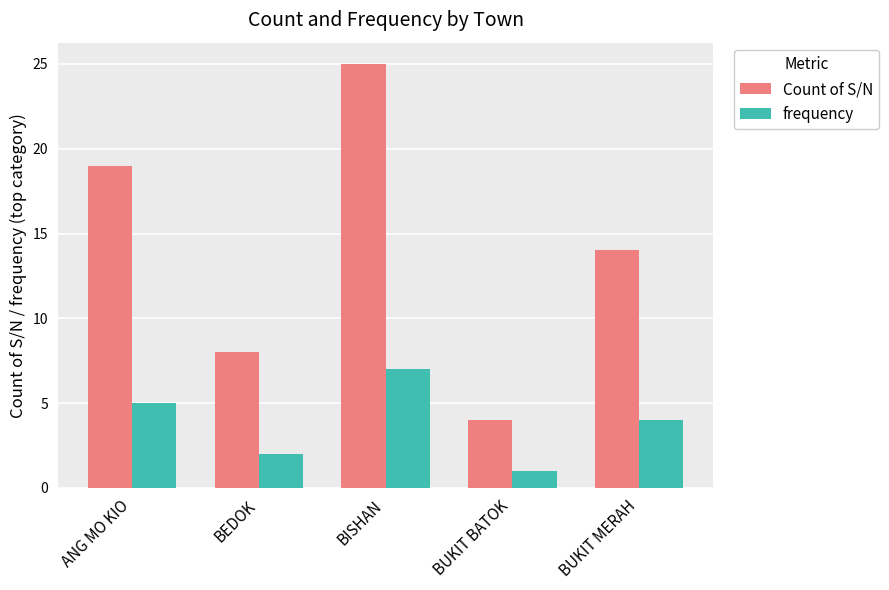

What position from the right is BEDOK?

4